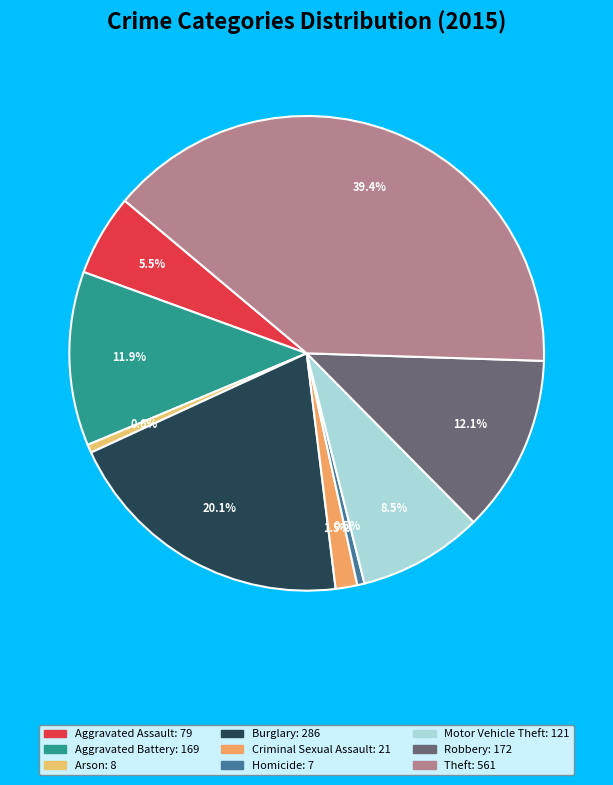

True or false: Burglary accounts for 15% of the total.

False